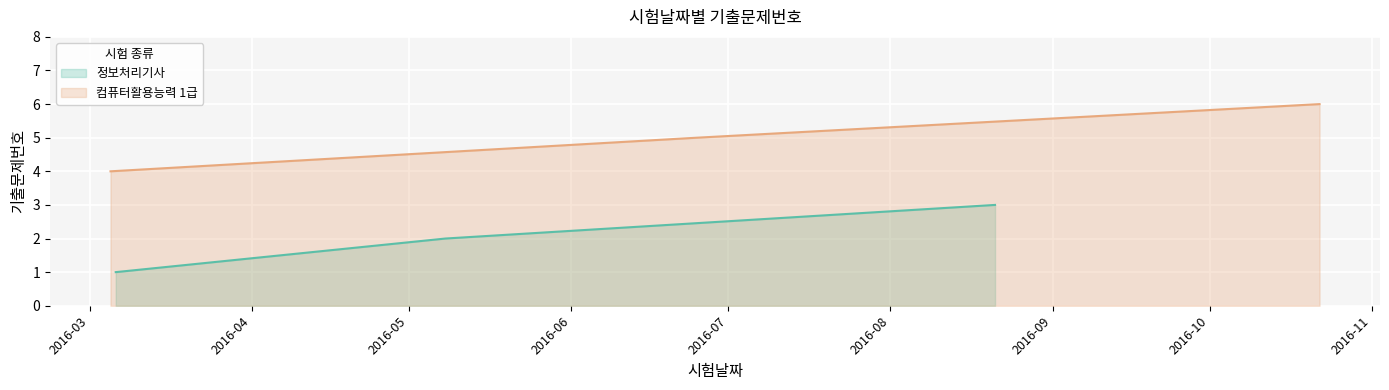

How many lines are shown in the chart?

2